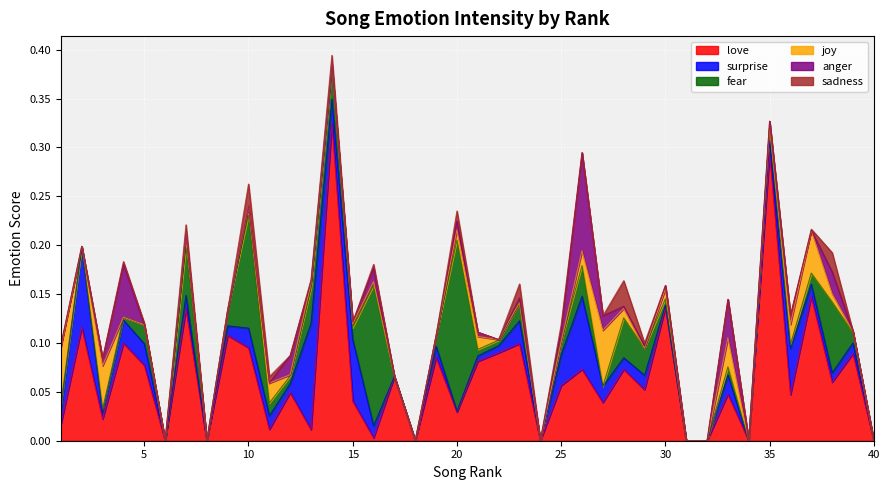

Count the number of categories in the chart.

40